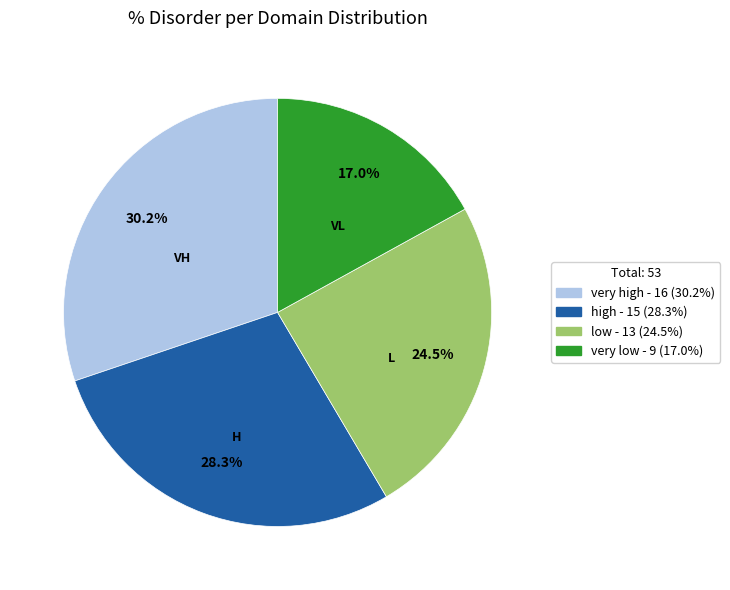

Is there a majority slice in this chart?

No